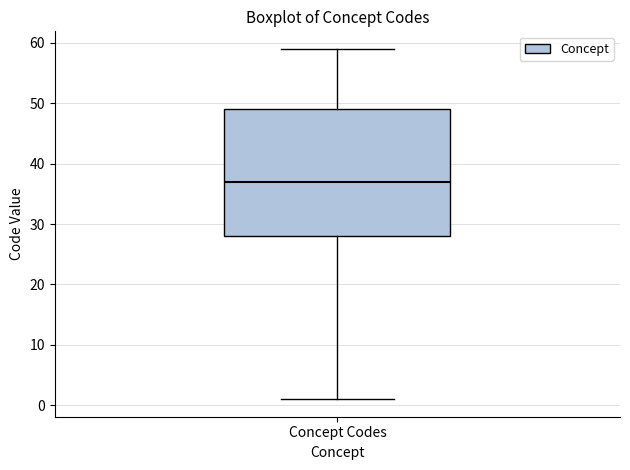

Transcribe this box plot: give where the median line is, the range the box spans, and where the two whiskers end, as read against the y-axis. The values are not printed on the chart, so give them approximately, as read against the axis.

median 37, box 28 to 49, whiskers 1 to 59